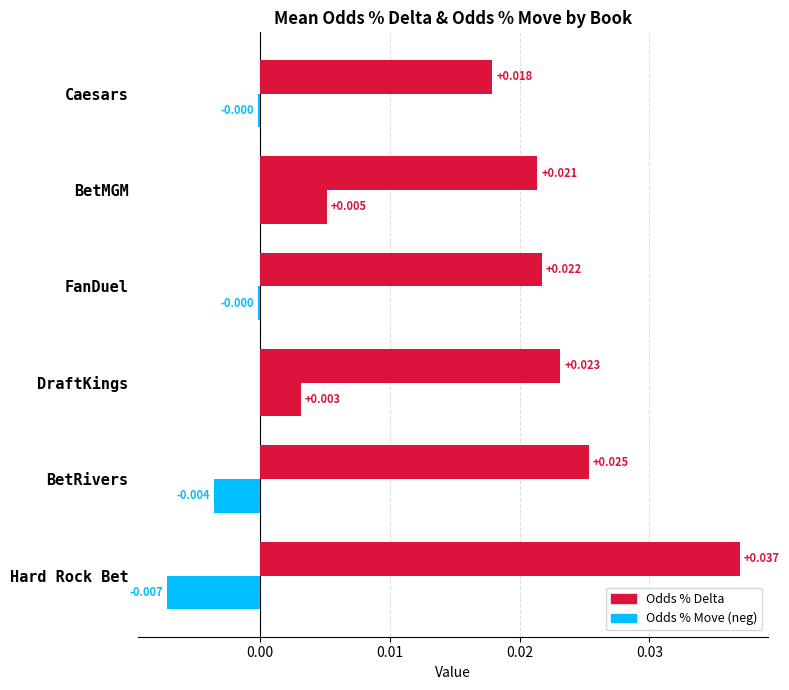

Is it true that the value at BetMGM is 0.0?

True